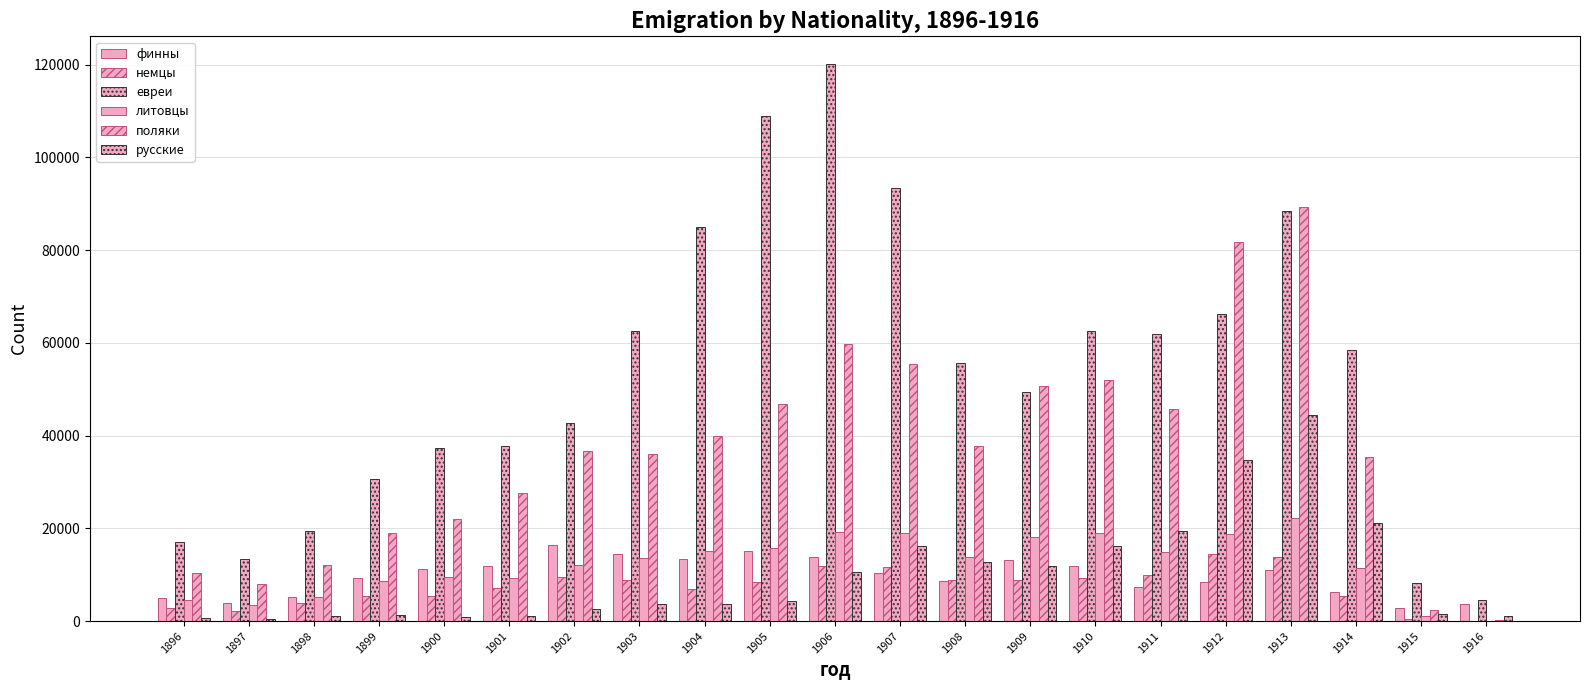

What is the difference between the highest and lowest values at 1907?

83148.0